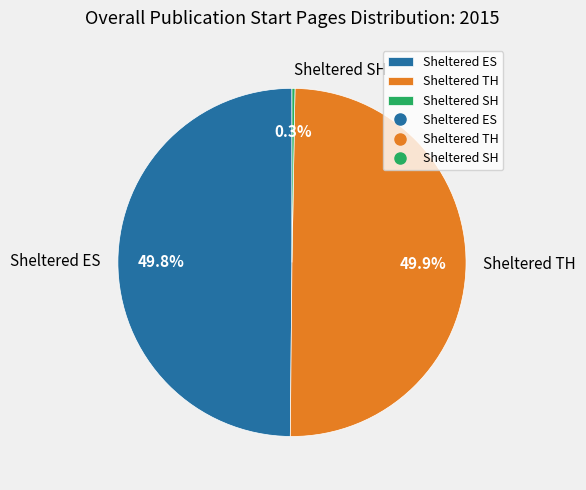

Does Sheltered ES represent more than half of the total?

No